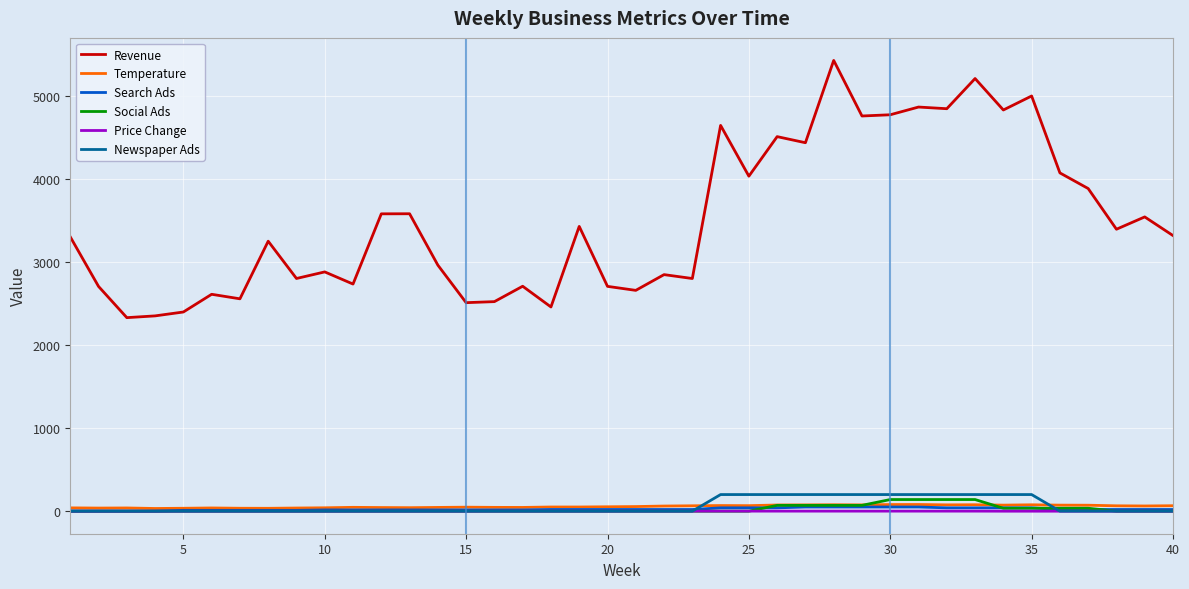

Which series has the widest spread of values?

Revenue